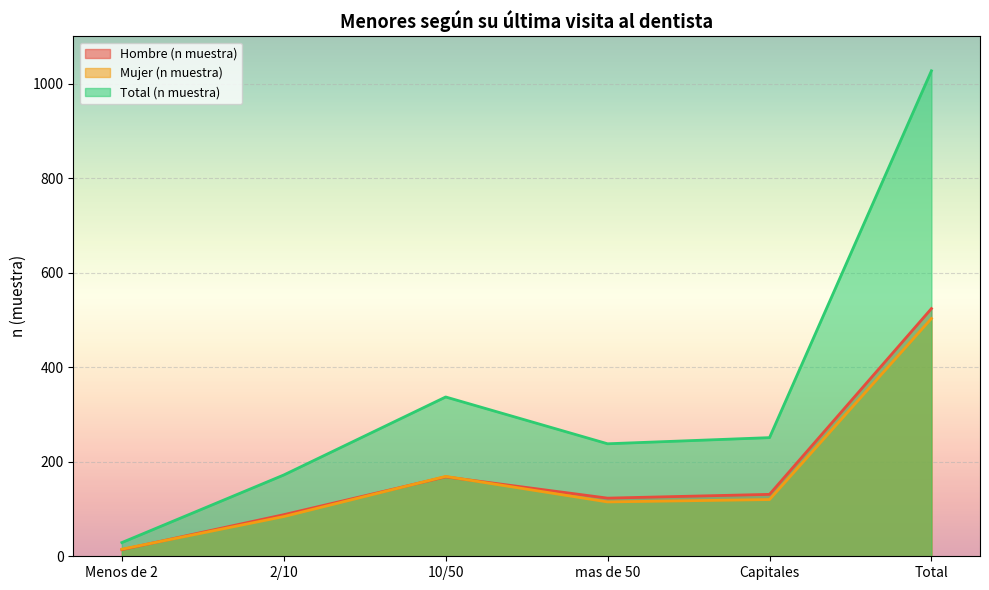

Which label corresponds to the smallest value in the chart?

Menos de 2